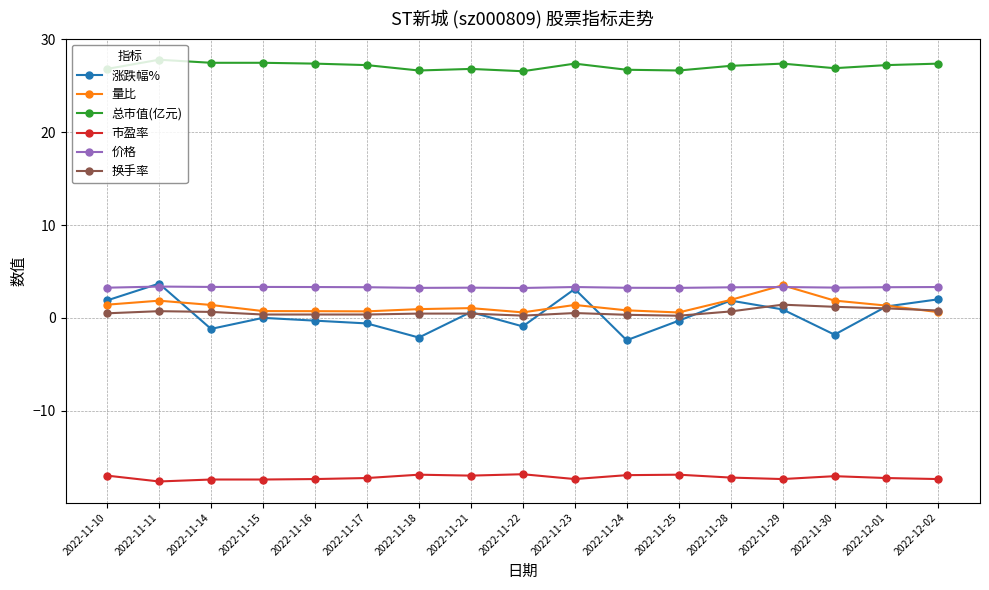

Between which two adjacent categories do 价格 and 涨跌幅% first intersect?

2022-11-10 and 2022-11-11